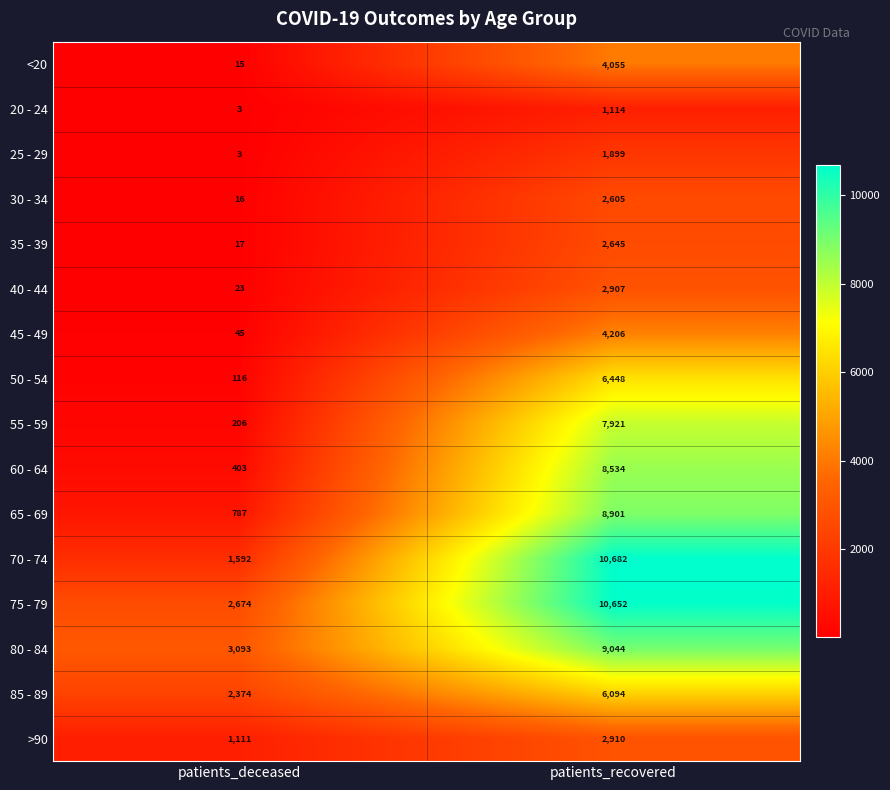

Rank the categories by <20 value from lowest to highest.

patients_deceased, patients_recovered